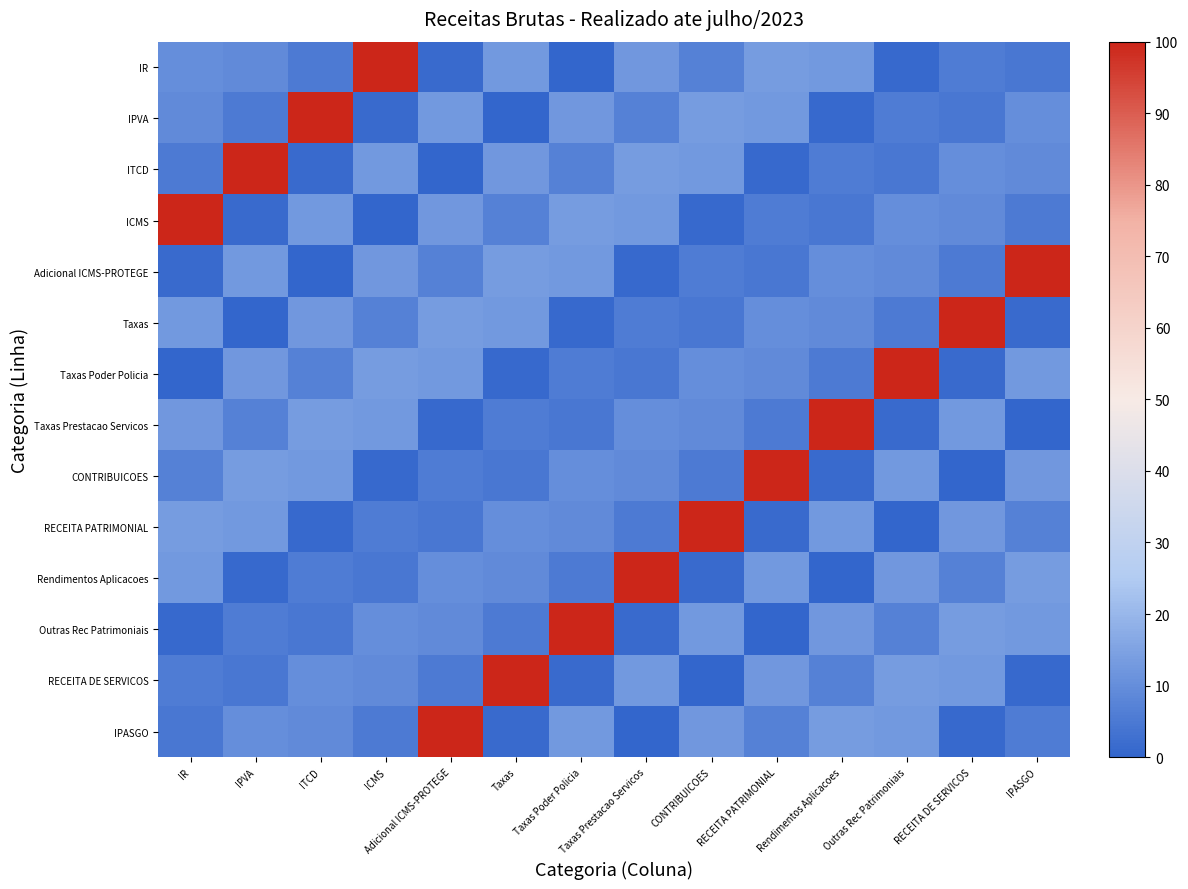

What is the difference between the highest and lowest values at Taxas Poder Policia?

100.0